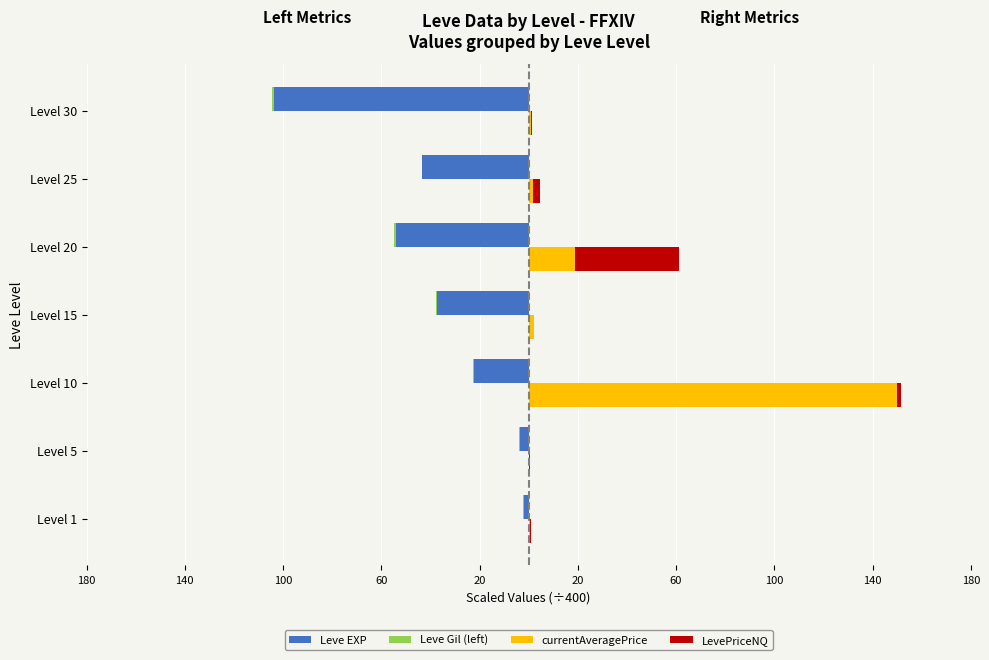

What is the lowest value of the Leve EXP series?

-103.5